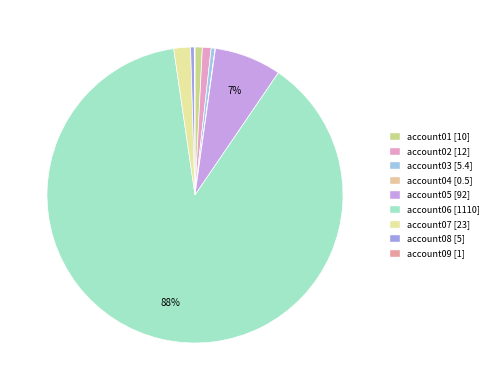

Rank the categories by value from highest to lowest.

account06, account05, account07, account02, account01, account03, account08, account09, account04